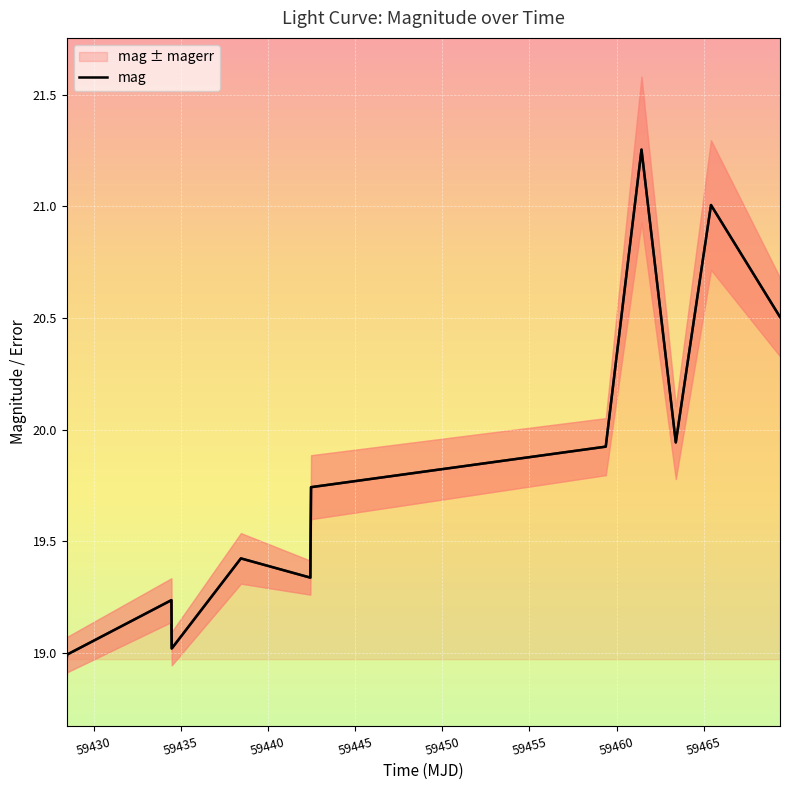

List the labels in order of value, smallest first.

59428.44466440007, 59428.46865739999, 59434.47690969985, 59434.45549769979, 59442.4280208, 59438.44325229991, 59442.47028939985, 59459.381226900034, 59463.400925899856, 59469.38055559993, 59465.41954859998, 59461.432534699794